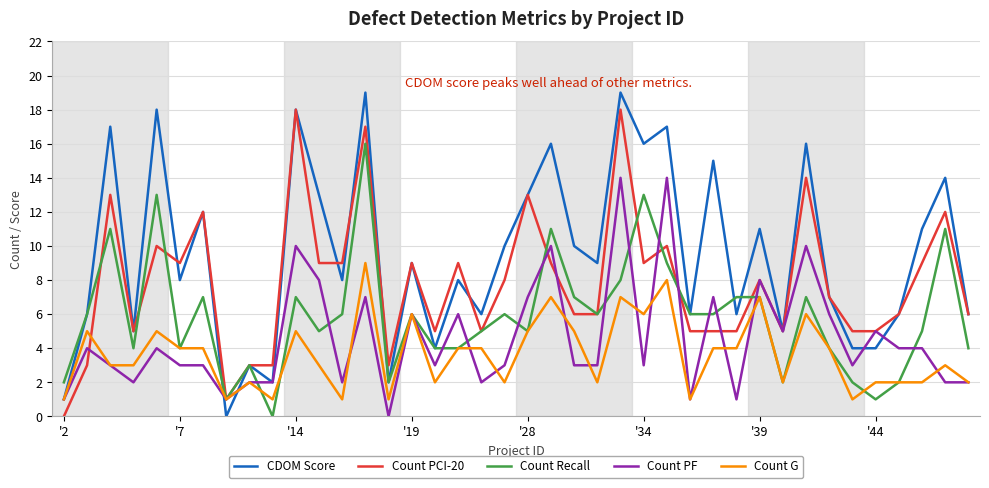

What is the maximum value shown in the chart?

19